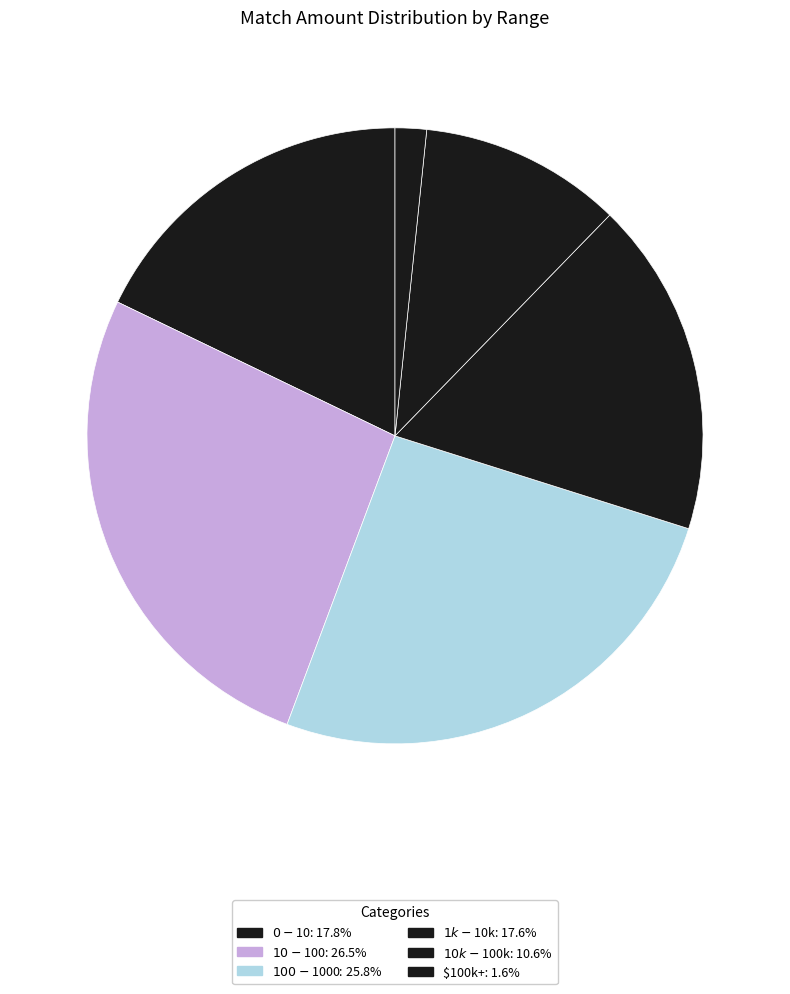

Between $100-$1000 and $1k-$10k, which is larger?

$100-$1000